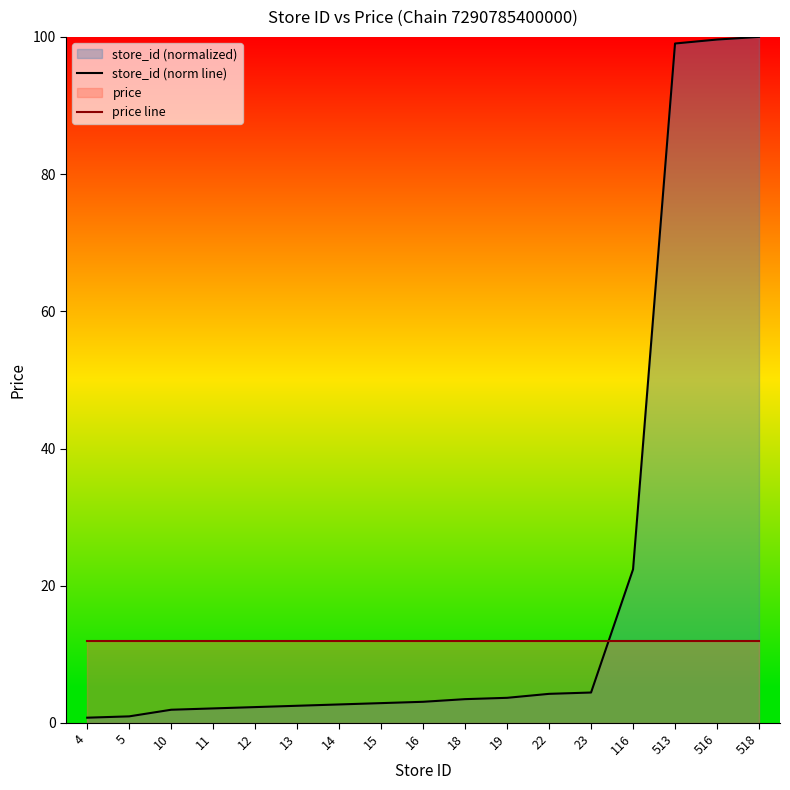

What is the value of the price line point at the 13th from the left?

11.9